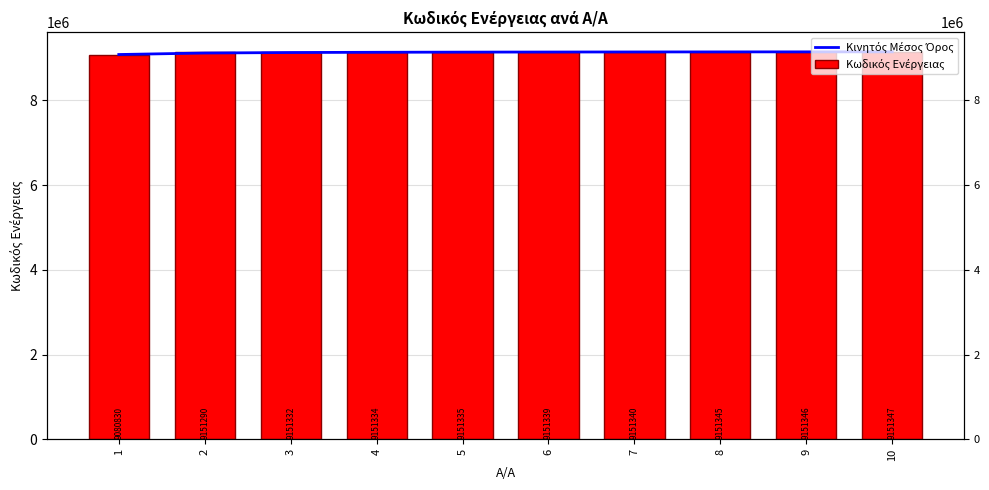

At which category is the sum across all series the highest?

10